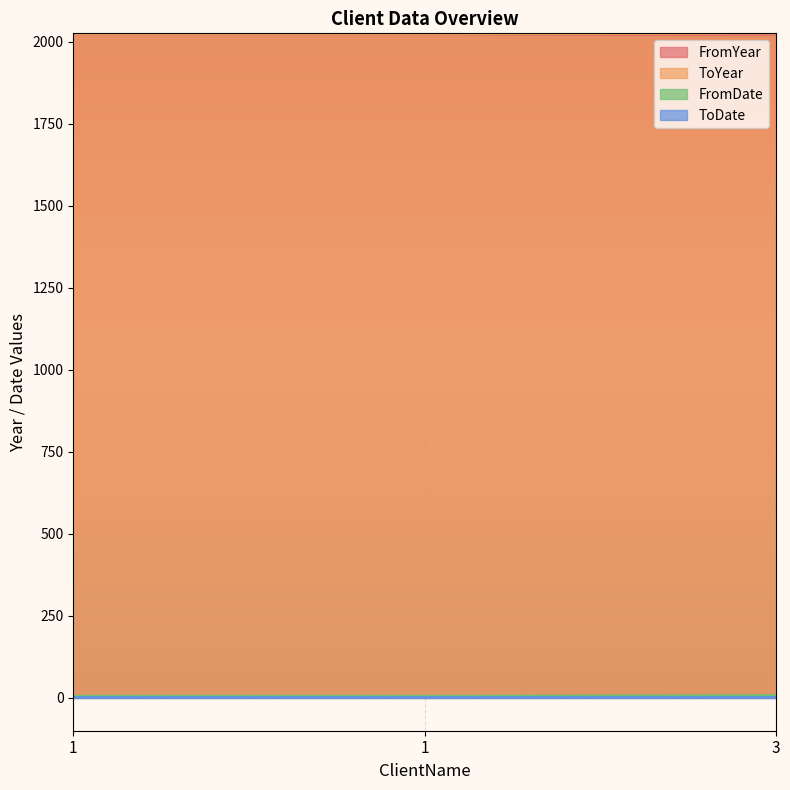

Does the chart display data point markers on the line(s)?

No